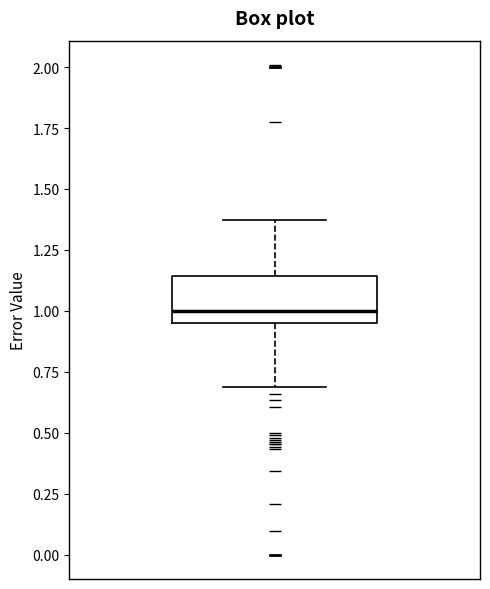

Read this box plot against the y-axis: the position of the median line, the range covered by the box, and the ends of both whiskers. The values are not printed on the chart, so give them approximately, as read against the axis.

median 1.00, box 0.95 to 1.15, whiskers 0.70 to 1.35